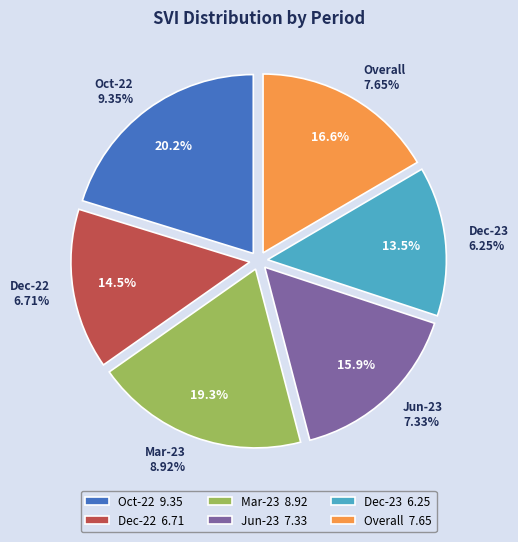

Approximately how many times larger is the value at Mar-23 compared to Dec-23?

1.4